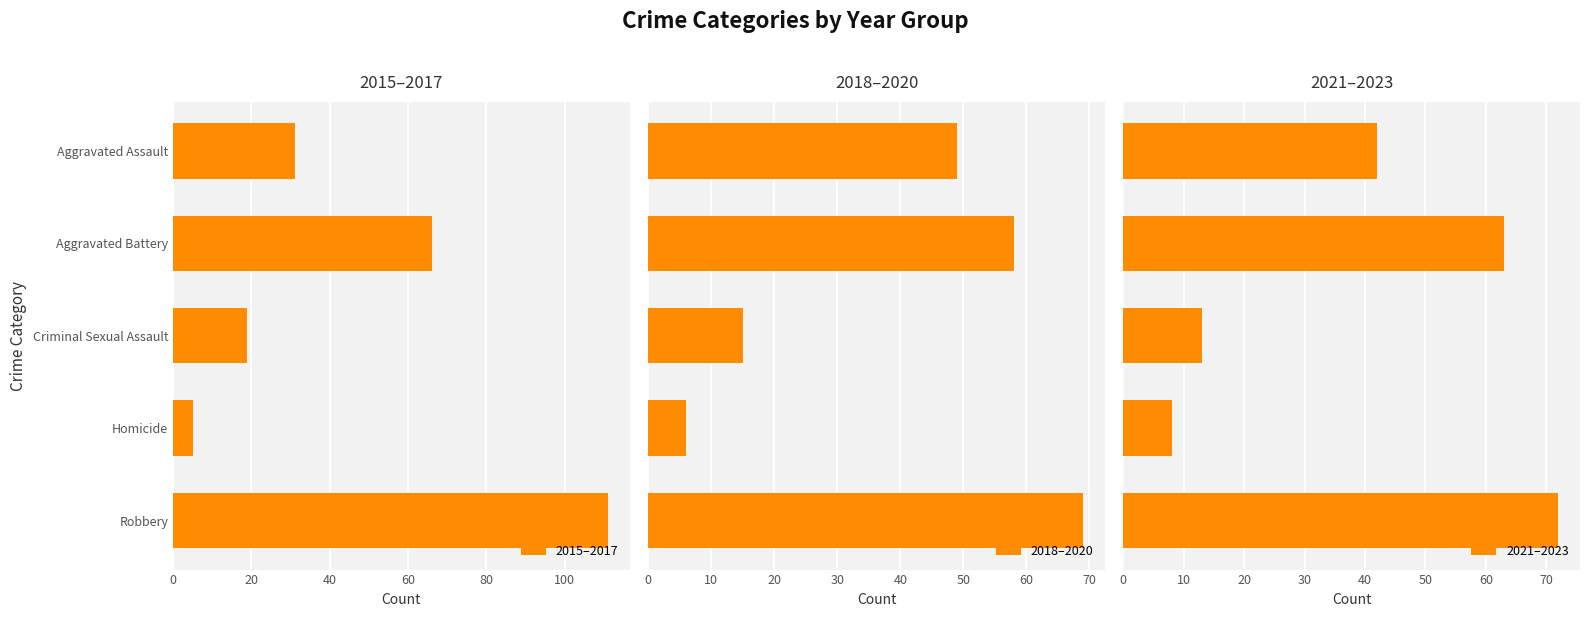

What are all the series names shown in the legend?

2015–2017, 2018–2020, 2021–2023